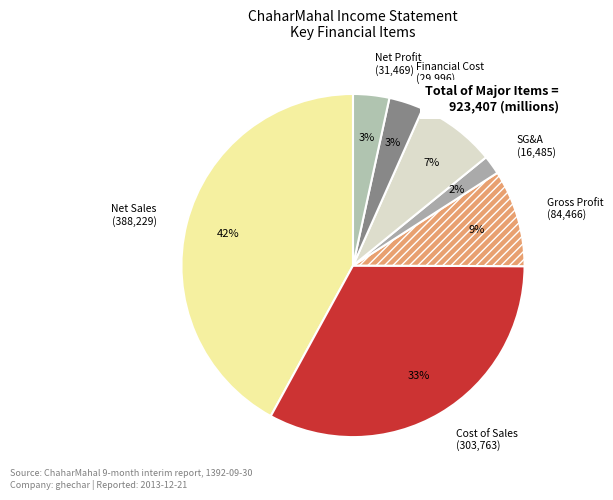

Count the number of slices in the pie.

7